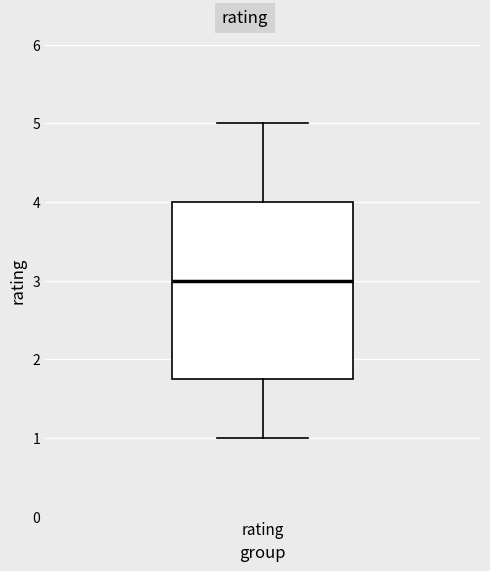

Read this box plot against the y-axis: the position of the median line, the range covered by the box, and the ends of both whiskers. The values are not printed on the chart, so give them approximately, as read against the axis.

median 3.0, box 1.8 to 4.0, whiskers 1.0 to 5.0